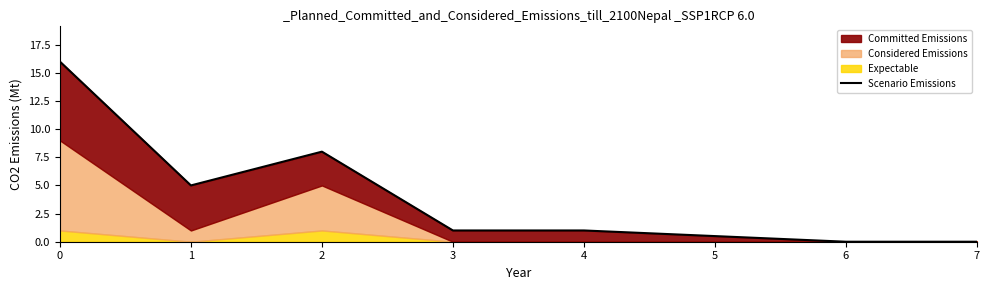

How many data points are above 1?

3